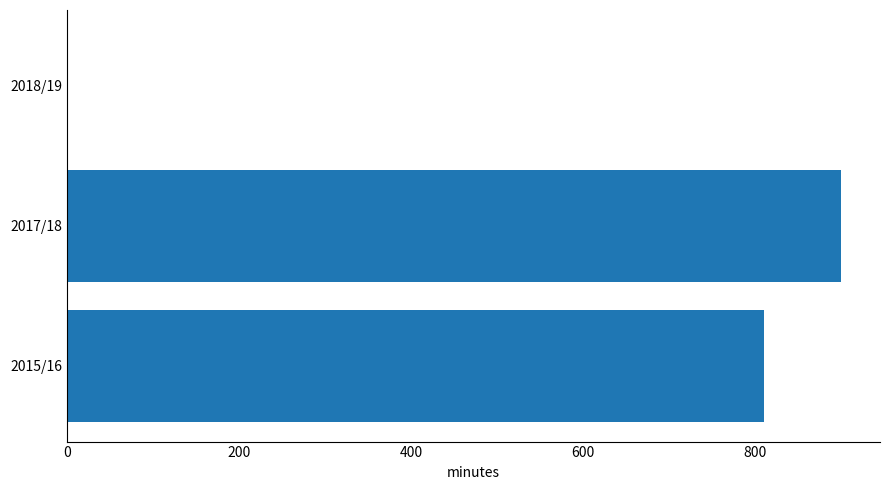

What is the change in value from 2015/16 to 2017/18?

+90